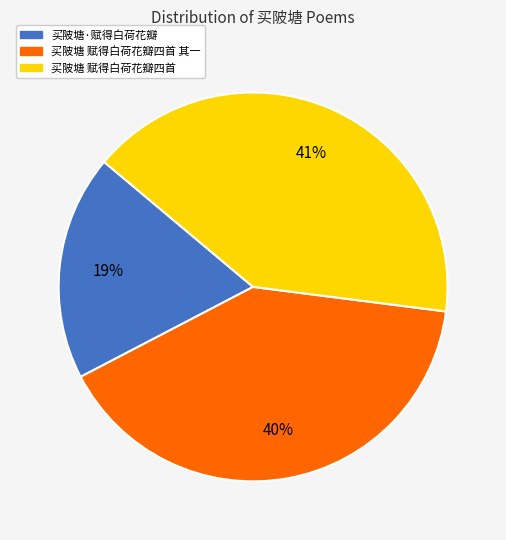

To the nearest percent, what is the average slice percentage?

33%